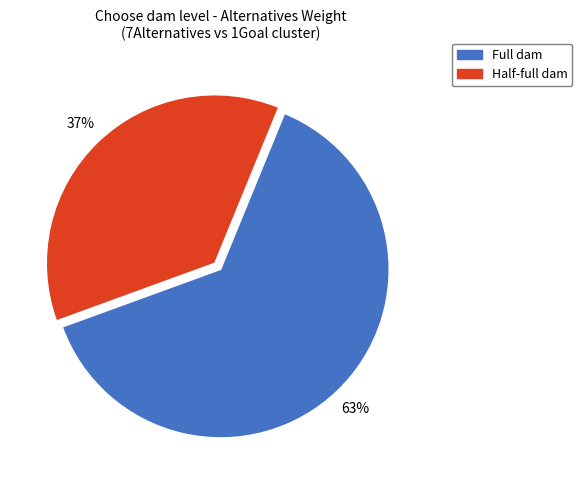

To the nearest percent, what is the average slice percentage?

50%